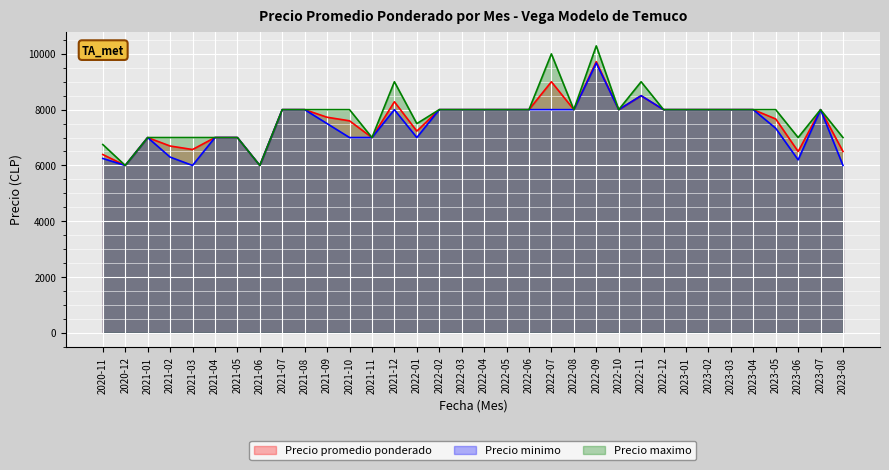

What is the total value across all series at 2022-11?

26000